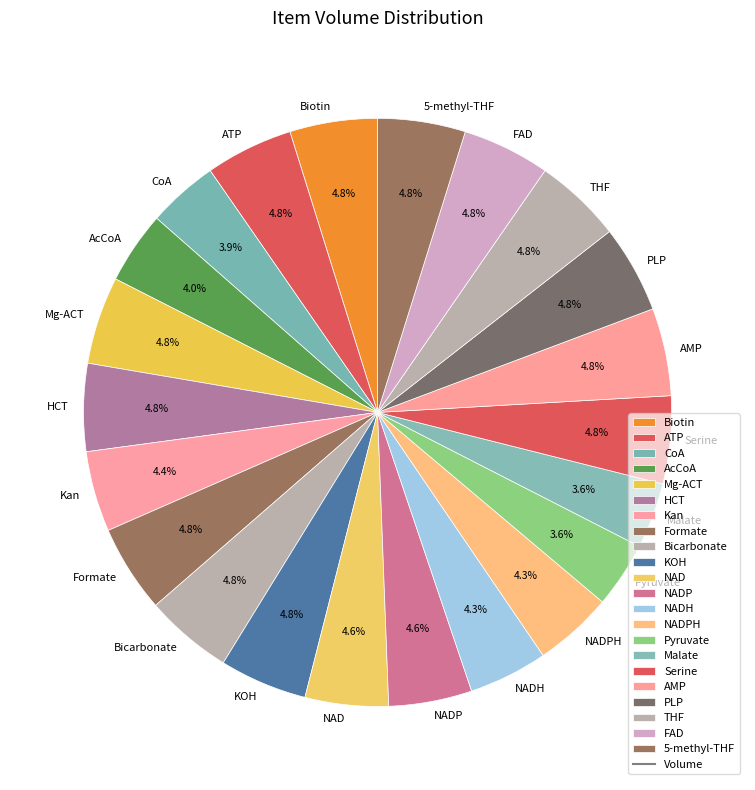

What percentage is the Mg-ACT slice, to the nearest percent?

5%